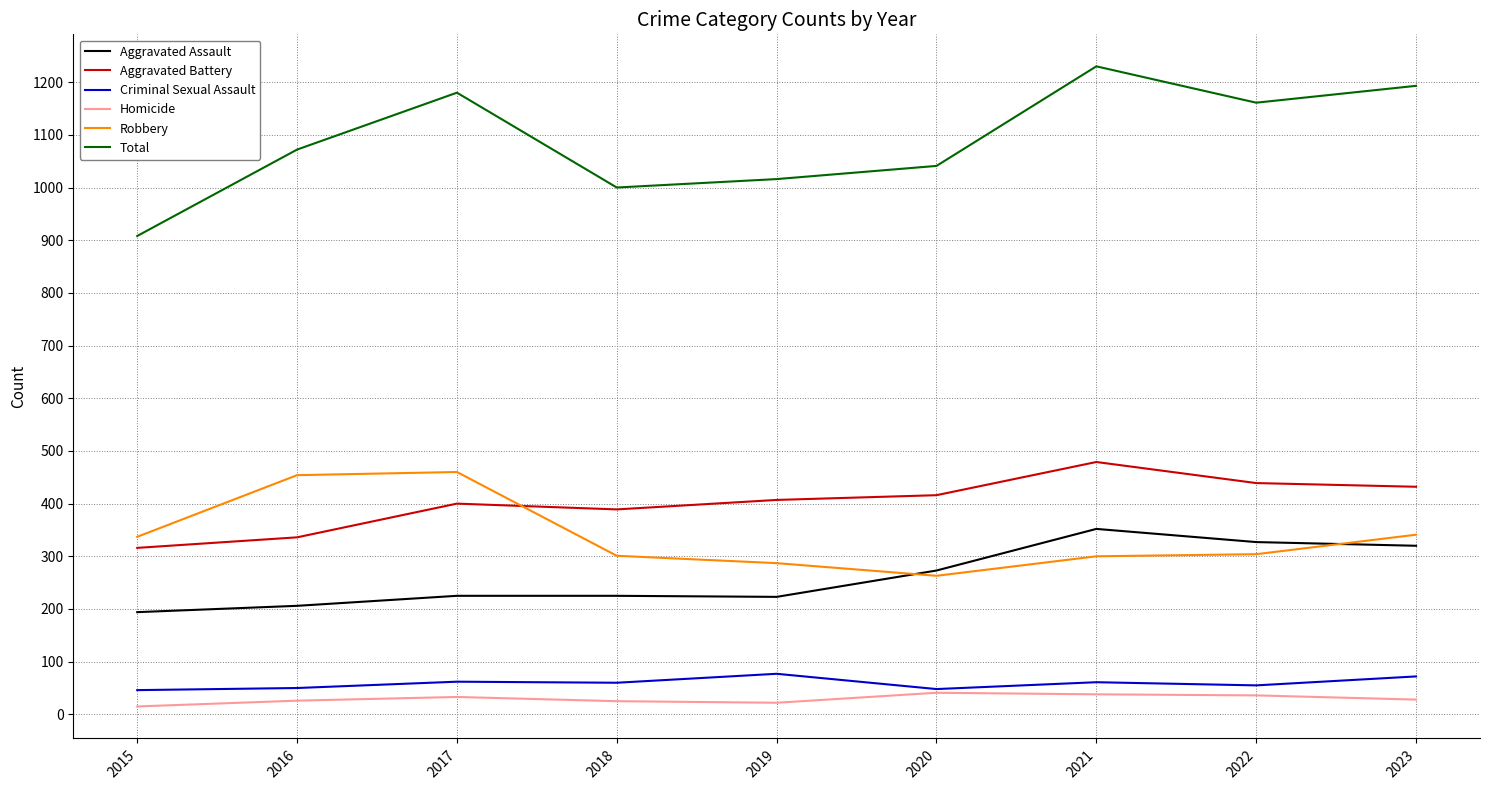

What is the spread (max minus min) of values at 2017?

1147